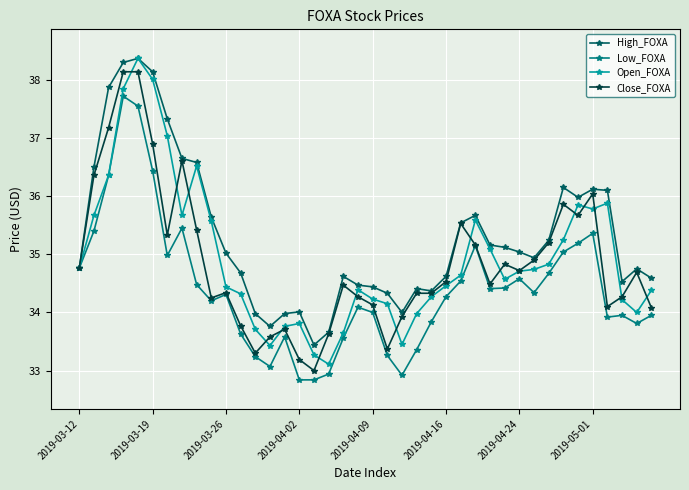

What is the minimum value shown in the chart?

32.8